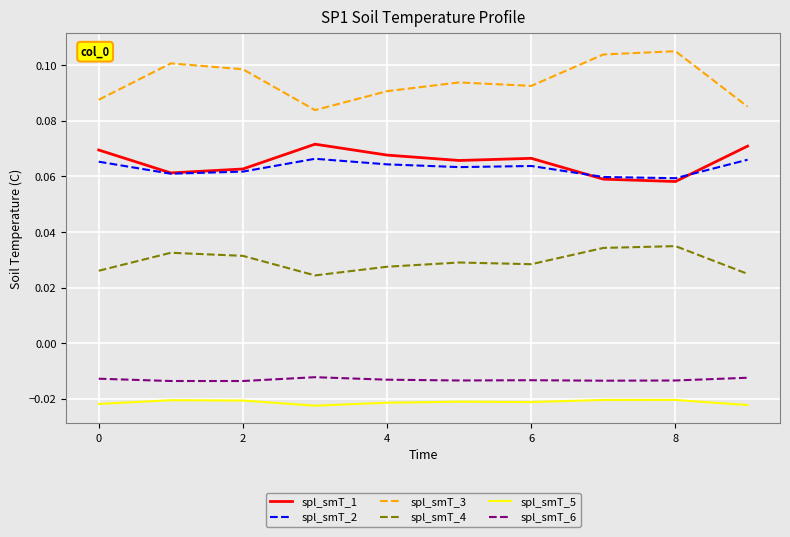

True or false: spl_smT_2 and spl_smT_5 intersect in this chart.

False